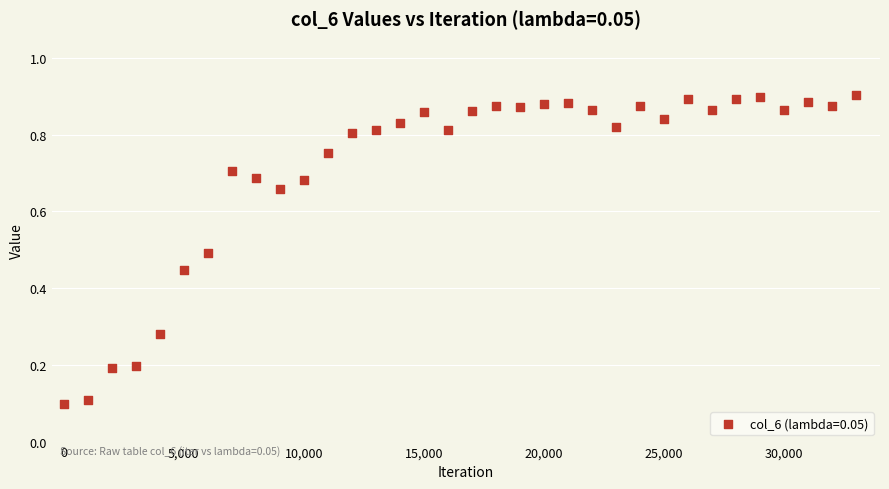

What is the range of X values (max minus min)?

33000.0